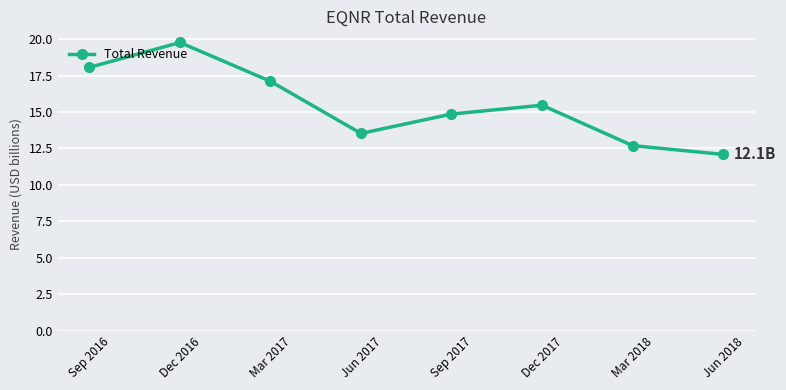

The chart shows a value of 7.1 at Mar 2018. True or false?

False